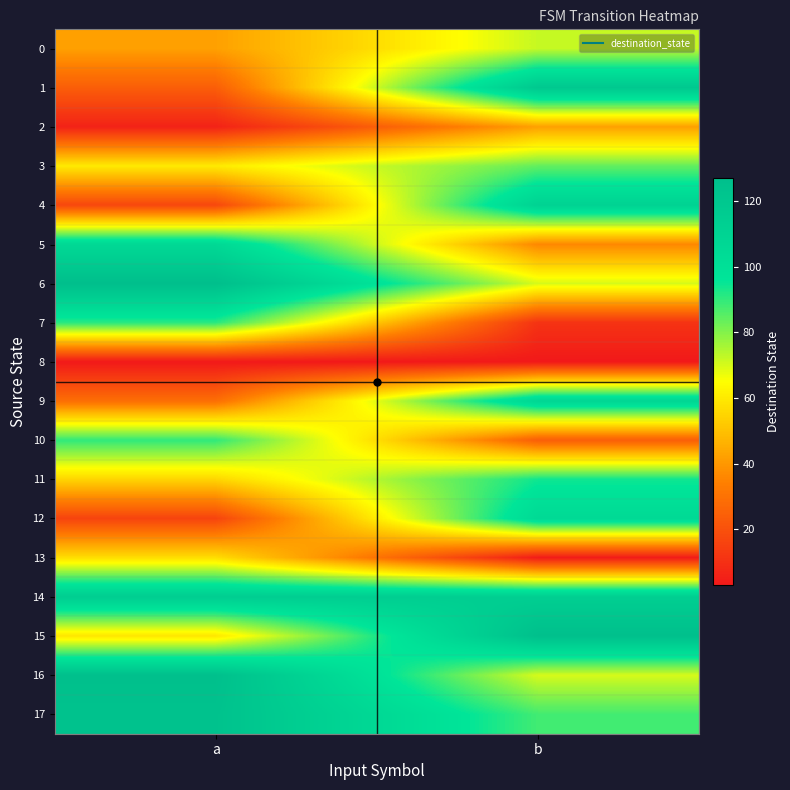

What is the total value across all series at a?

1147